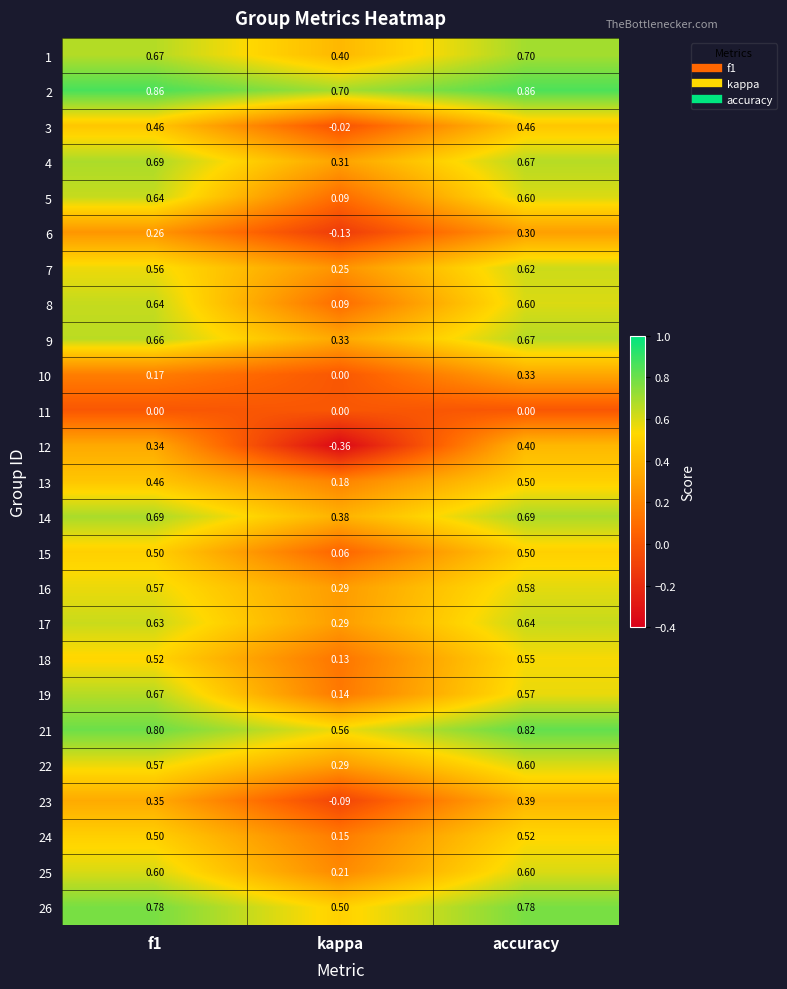

Which series has the largest total across all categories?

2